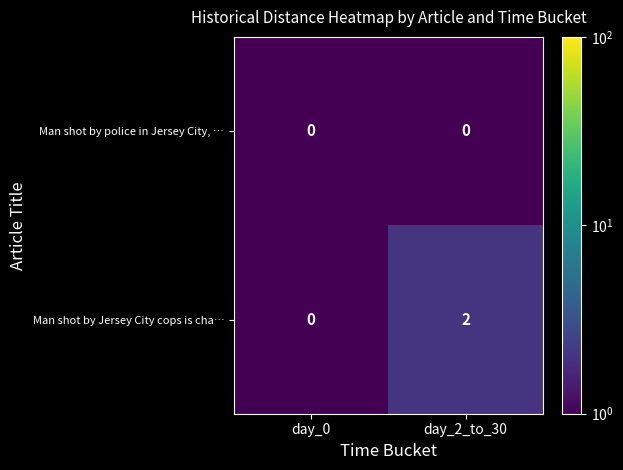

What is the maximum value shown in the chart?

2